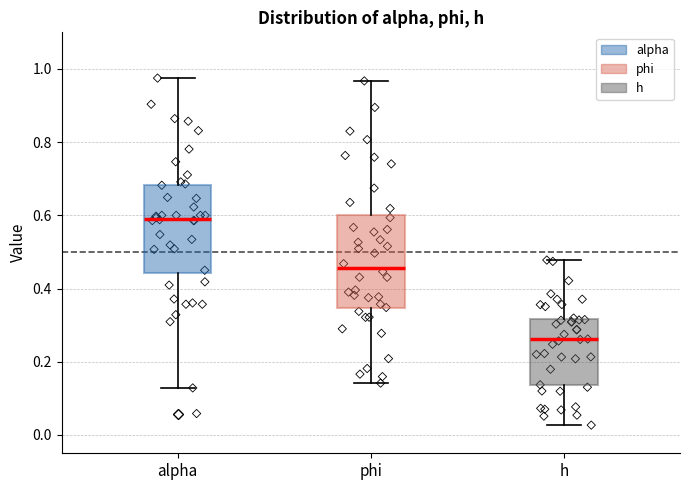

Reading left to right, read every box against the y-axis: the position of its median line, the range the box covers, and the ends of its whiskers. The values are not printed on the chart, so give them approximately, as read against the axis.

alpha: median 0.60, box 0.44 to 0.68, whiskers 0.12 to 0.98
phi: median 0.46, box 0.34 to 0.60, whiskers 0.14 to 0.96
h: median 0.26, box 0.14 to 0.32, whiskers 0.02 to 0.48